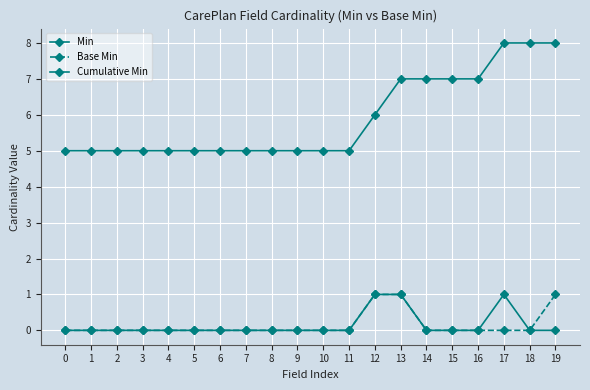

Reading left to right, what are all the values shown in this chart?

Min: 0	0	0	0	0	0	0	0	0	0	0	0	1	1	0	0	0	1	0	0
Base Min: 0	0	0	0	0	0	0	0	0	0	0	0	1	1	0	0	0	0	0	1
Cumulative Min: 5	5	5	5	5	5	5	5	5	5	5	5	6	7	7	7	7	8	8	8